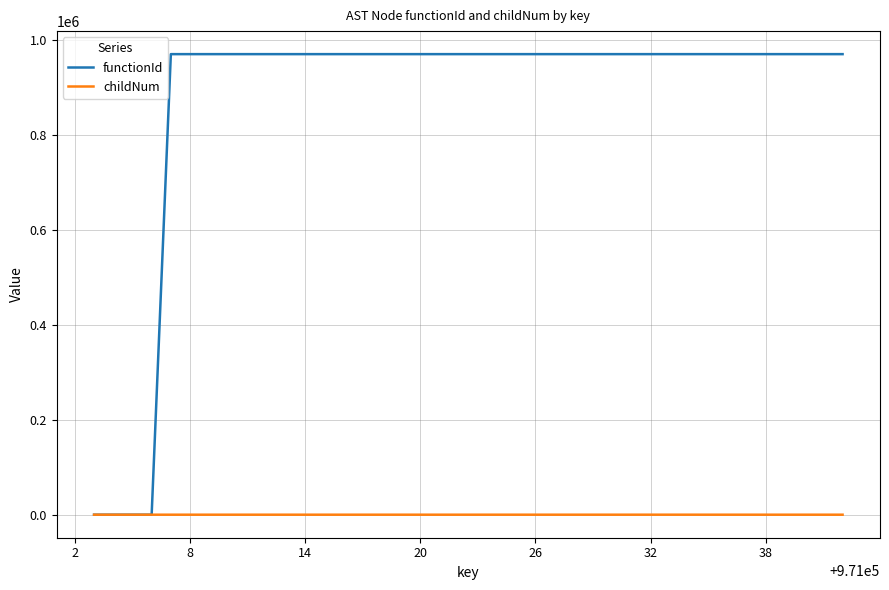

Does the chart display data point markers on the line(s)?

No